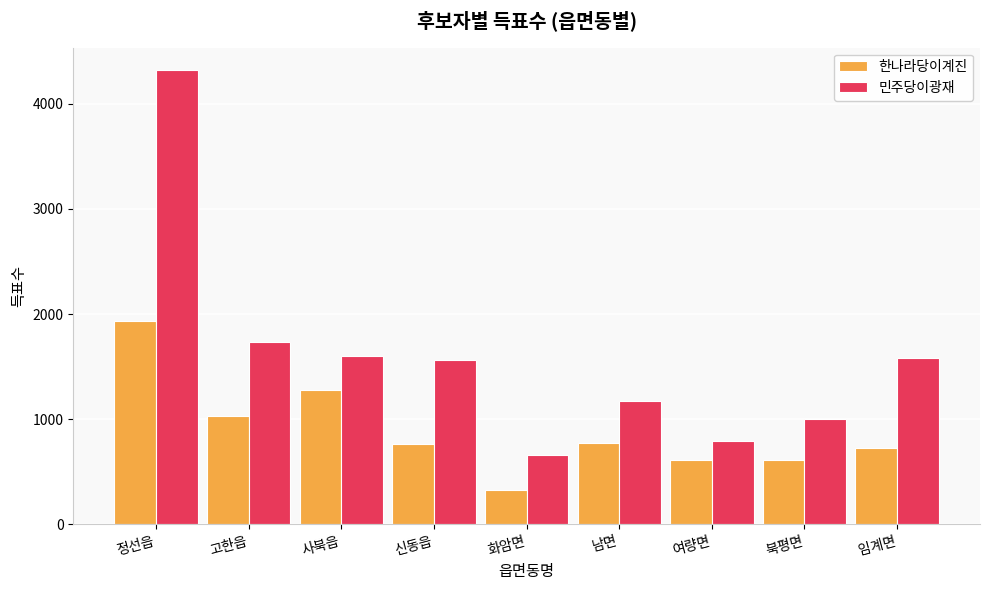

What is the minimum value for 민주당이광재?

661